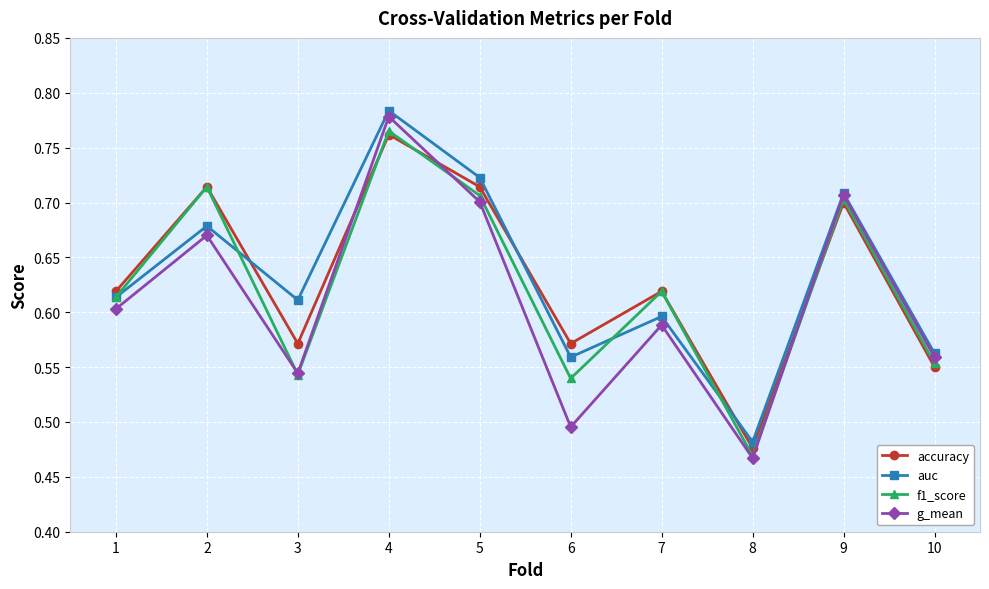

Where is g_mean nearest to the value 0?

8